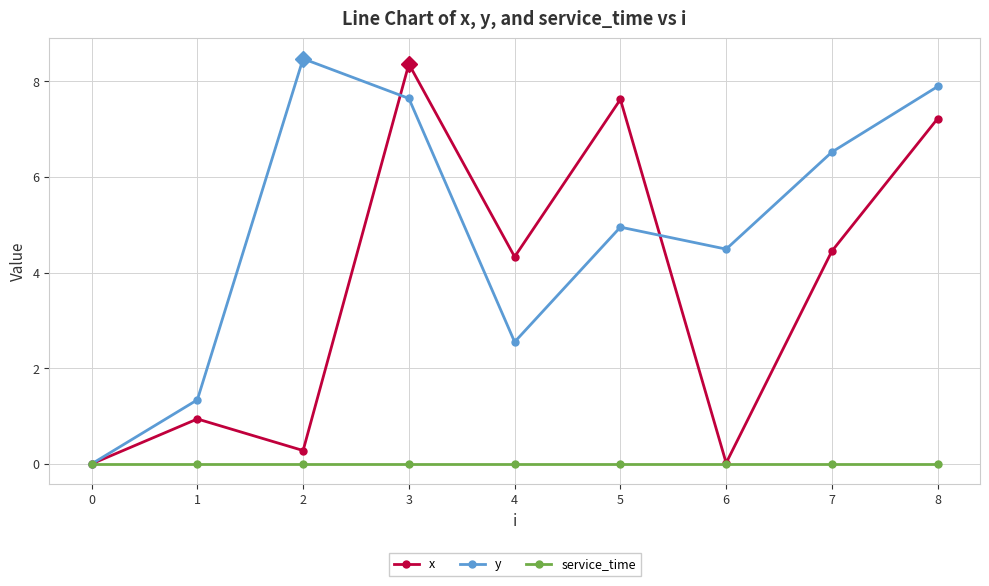

What are all the series names shown in the legend?

x, y, service_time